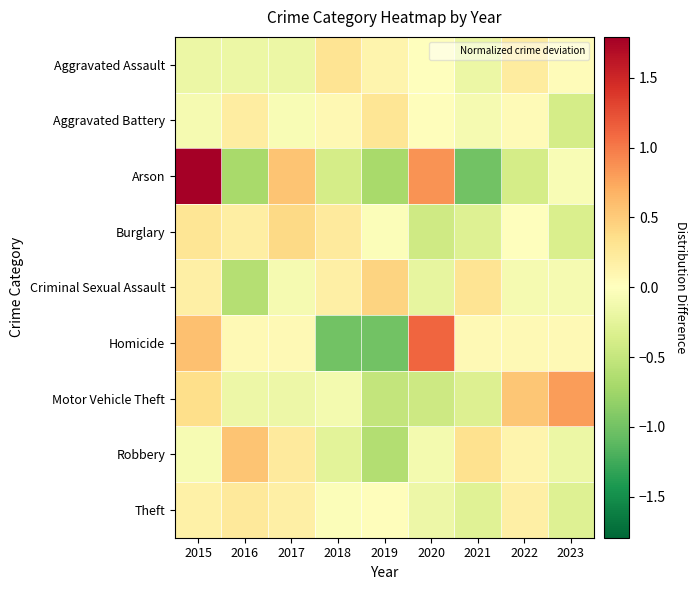

Reading left to right, list all the values displayed in this chart.

Aggravated Assault: 2015=-0.2	2016=-0.2	2017=-0.2	2018=0.3	2019=0.1	2020=0.0	2021=-0.2	2022=0.2	2023=0.0
Aggravated Battery: 2015=-0.1	2016=0.2	2017=-0.1	2018=0.1	2019=0.3	2020=0.0	2021=-0.1	2022=0.1	2023=-0.4
Arson: 2015=1.8	2016=-0.7	2017=0.6	2018=-0.4	2019=-0.7	2020=0.9	2021=-1.0	2022=-0.4	2023=-0.1
Burglary: 2015=0.3	2016=0.2	2017=0.4	2018=0.2	2019=-0.0	2020=-0.4	2021=-0.3	2022=-0.0	2023=-0.3
Criminal Sexual Assault: 2015=0.2	2016=-0.6	2017=-0.1	2018=0.2	2019=0.4	2020=-0.2	2021=0.3	2022=-0.1	2023=-0.1
Homicide: 2015=0.6	2016=0.1	2017=0.1	2018=-1.0	2019=-1.0	2020=1.1	2021=0.1	2022=0.1	2023=0.1
Motor Vehicle Theft: 2015=0.4	2016=-0.2	2017=-0.2	2018=-0.1	2019=-0.5	2020=-0.4	2021=-0.3	2022=0.5	2023=0.8
Robbery: 2015=-0.1	2016=0.5	2017=0.2	2018=-0.3	2019=-0.6	2020=-0.1	2021=0.3	2022=0.1	2023=-0.2
Theft: 2015=0.2	2016=0.2	2017=0.2	2018=-0.0	2019=0.0	2020=-0.2	2021=-0.3	2022=0.2	2023=-0.3